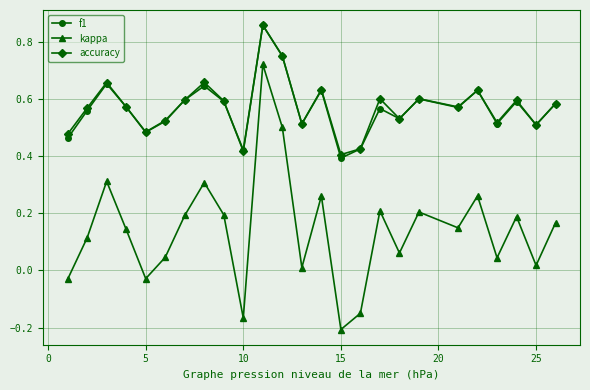

Which series has the largest range (max minus min)?

kappa